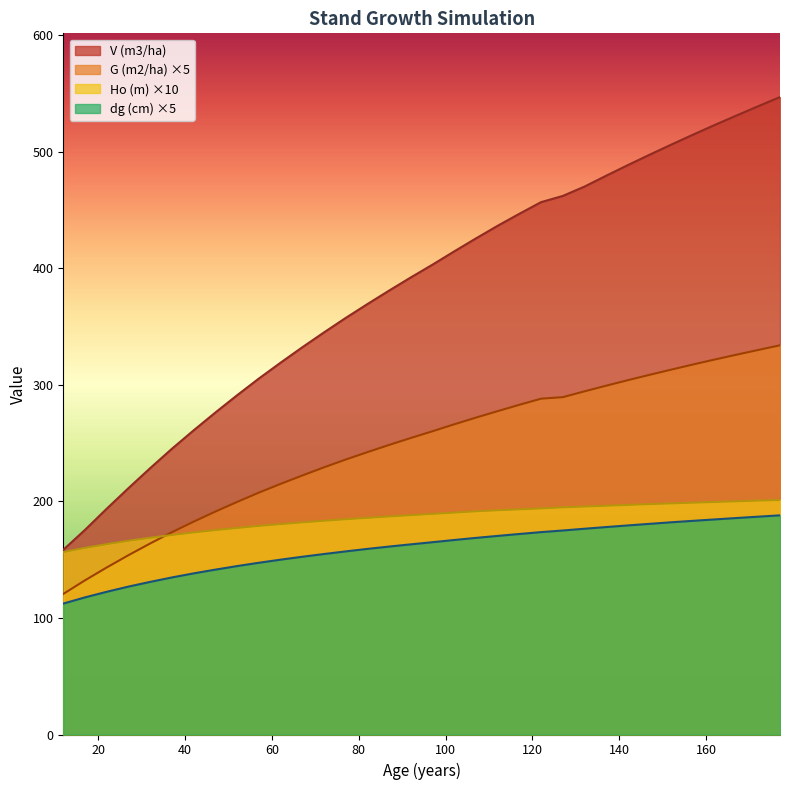

Is it true that dg (cm) equals 331.4 at 172?

False